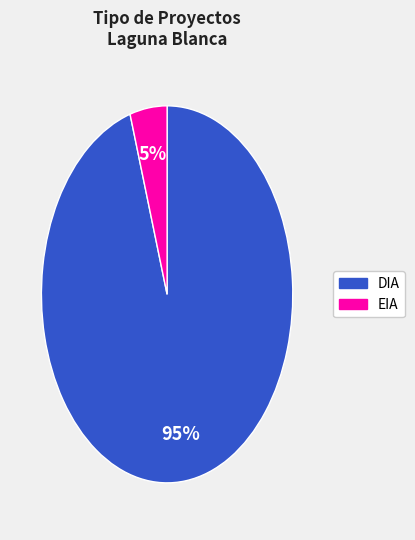

How many slices are in this pie chart?

2